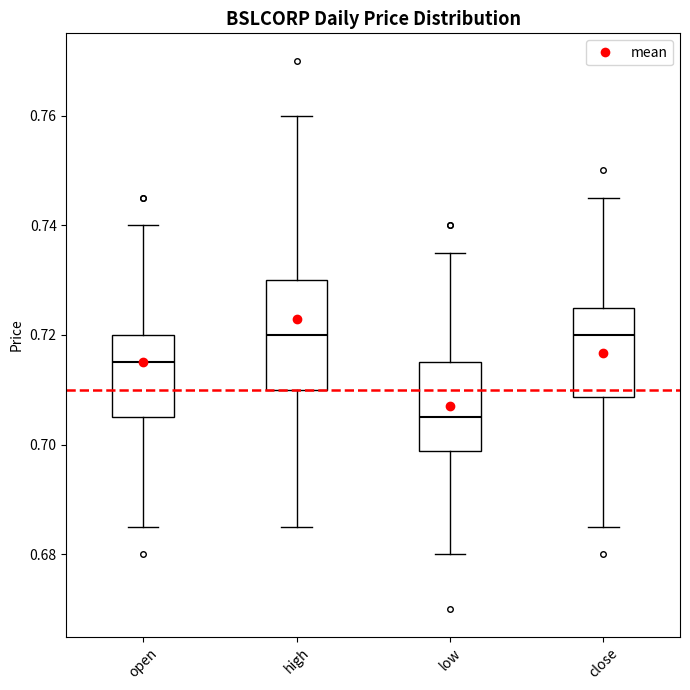

Where does the median line of the box for close sit on the y-axis? The values are not printed on the chart, so give them approximately, as read against the axis.

0.720